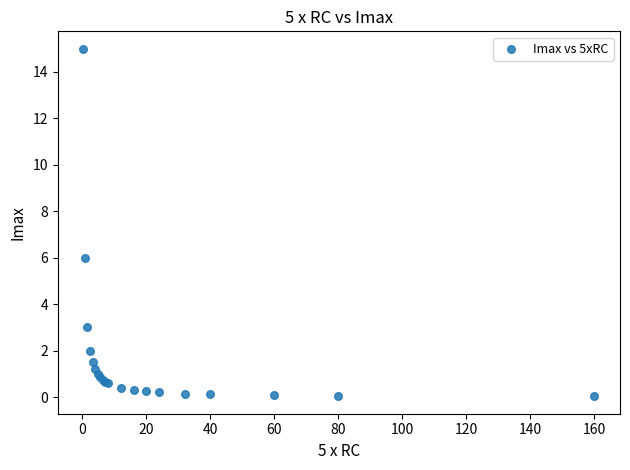

What Y value in the scatter plot is closest to 7?

6.0